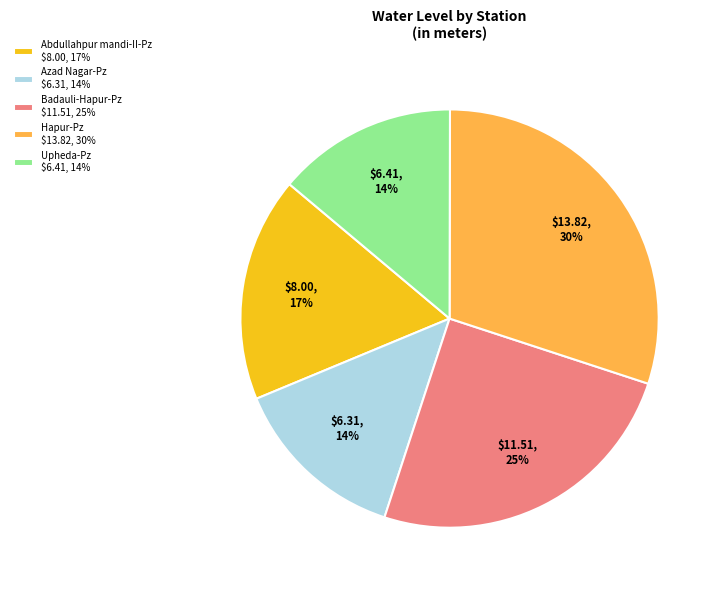

To the nearest percent, what is the difference between the Abdullahpur mandi-II-Pz and Hapur-Pz slice percentages?

13%